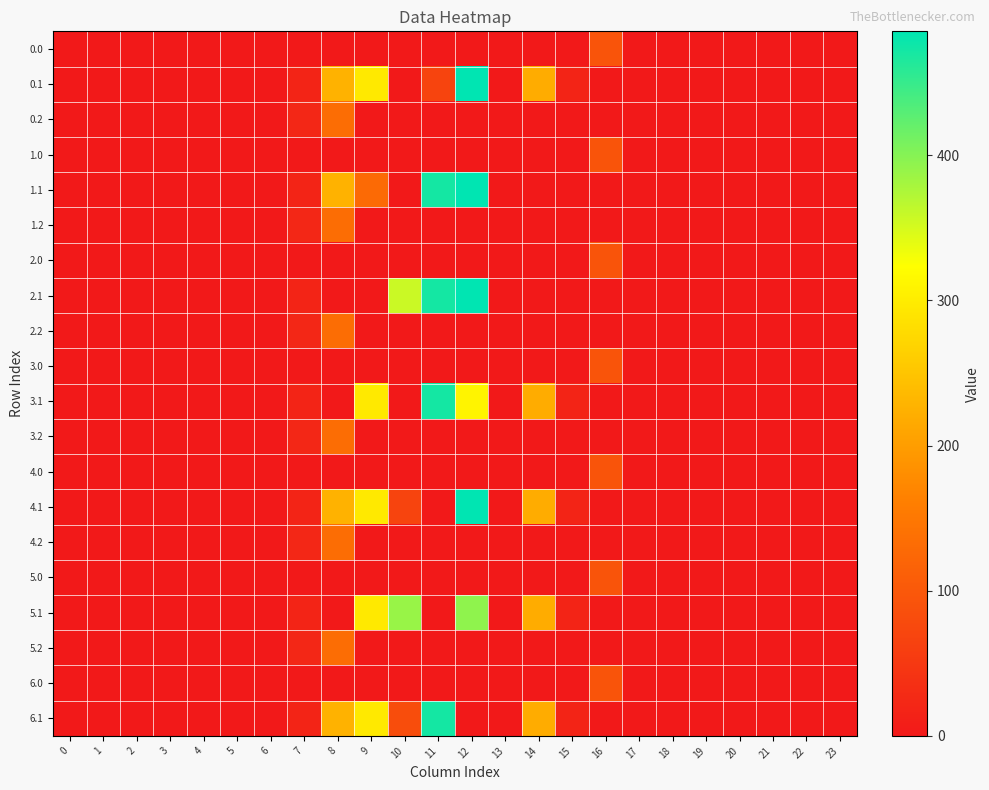

At which category does the chart reach its peak across all series?

12